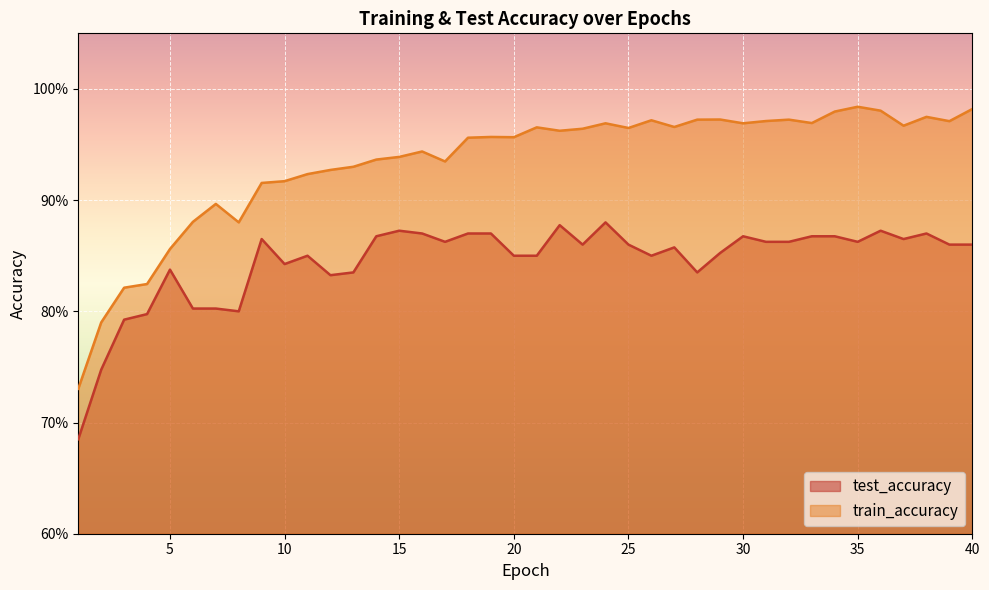

What is the average value of the train_accuracy series?

0.9